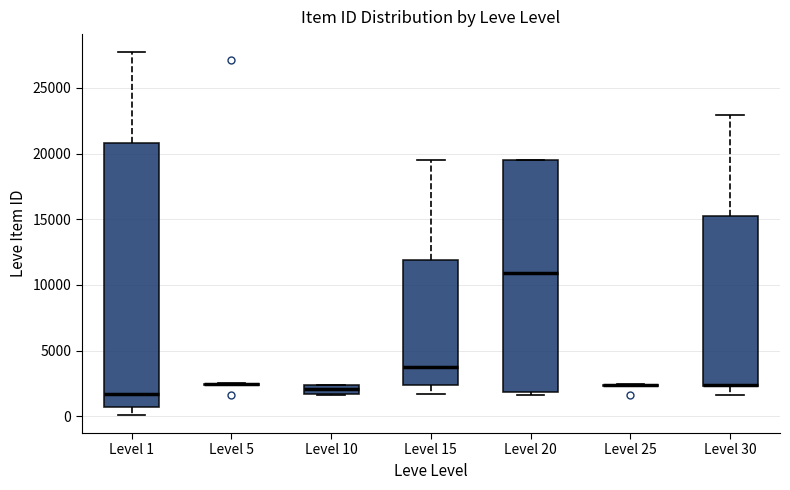

Which box is the tallest, from its lower edge to its upper edge?

Level 1